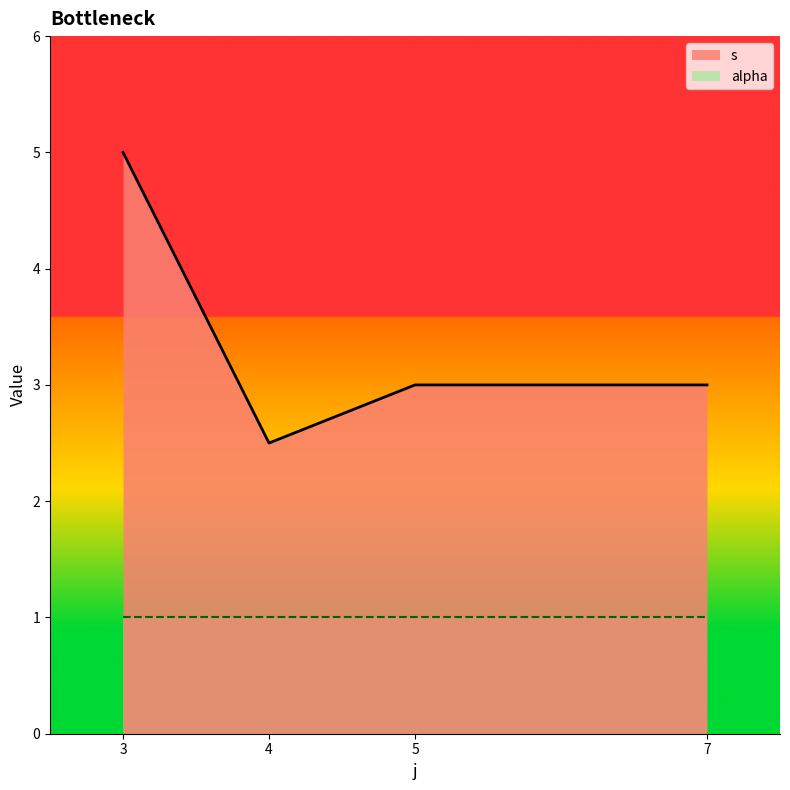

What is the average value?

3.4